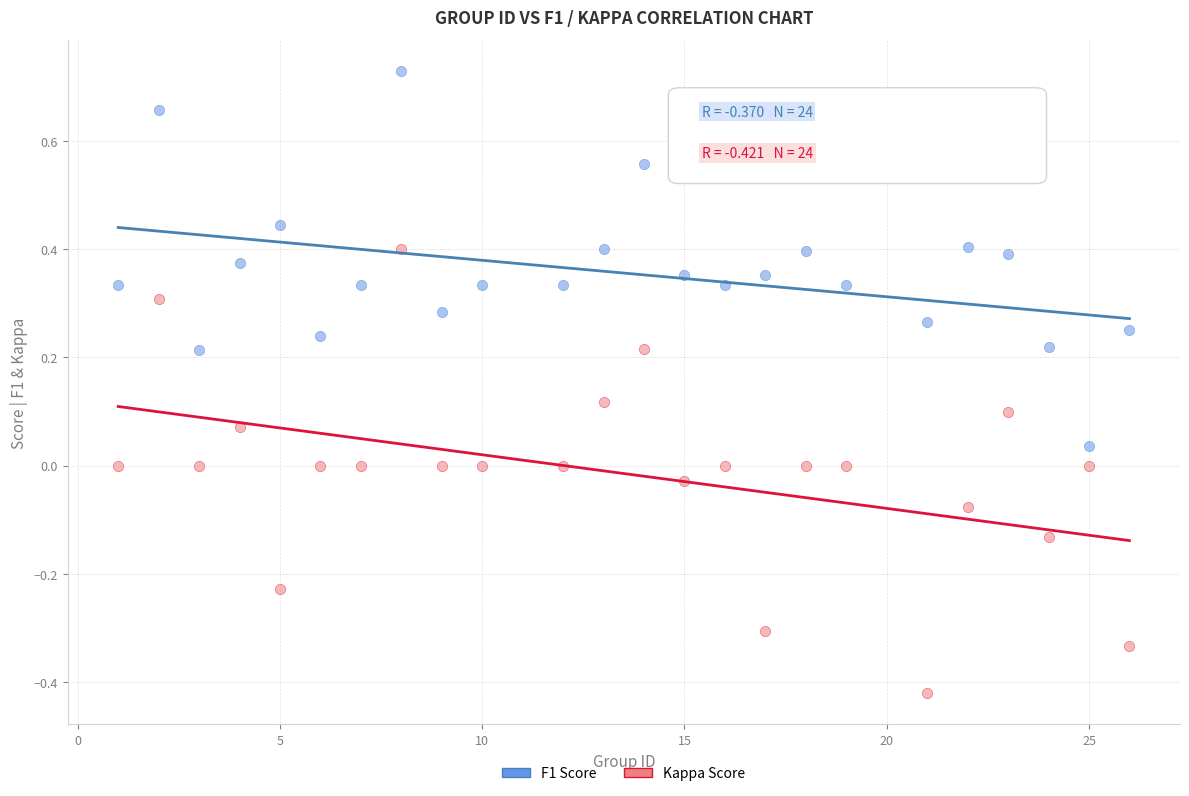

Across all data points, what is the range of X values (max minus min)?

25.0